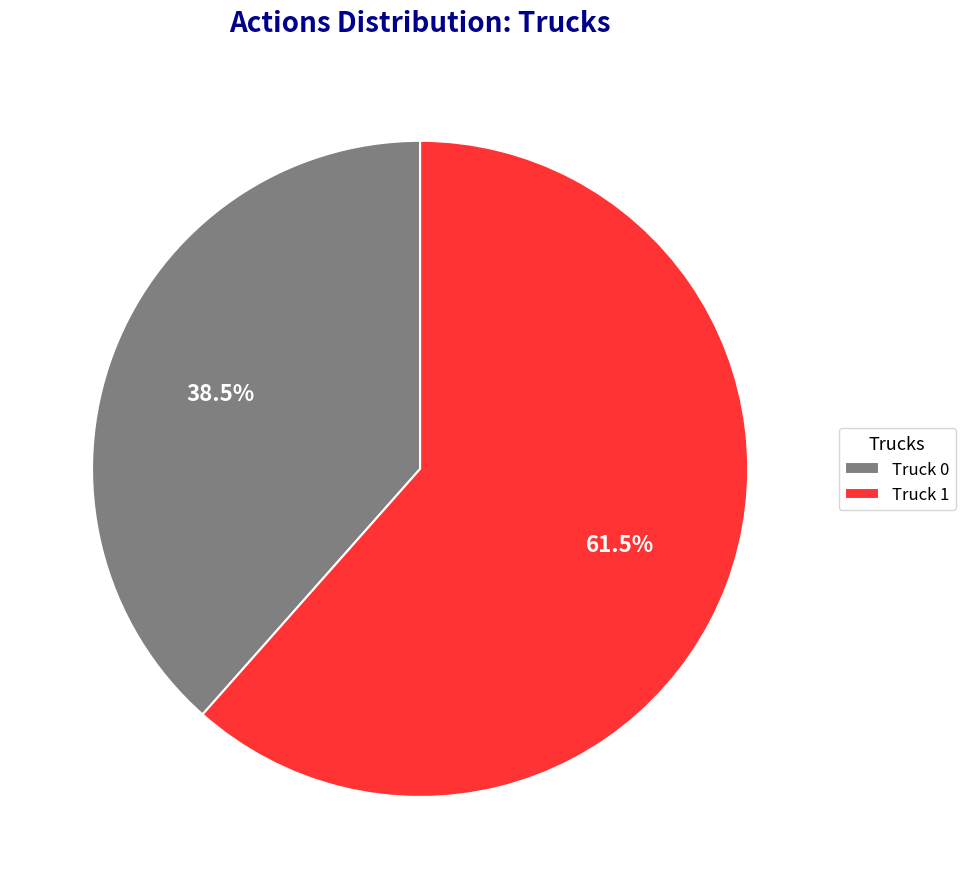

Which category has the biggest portion of the pie?

Truck 1